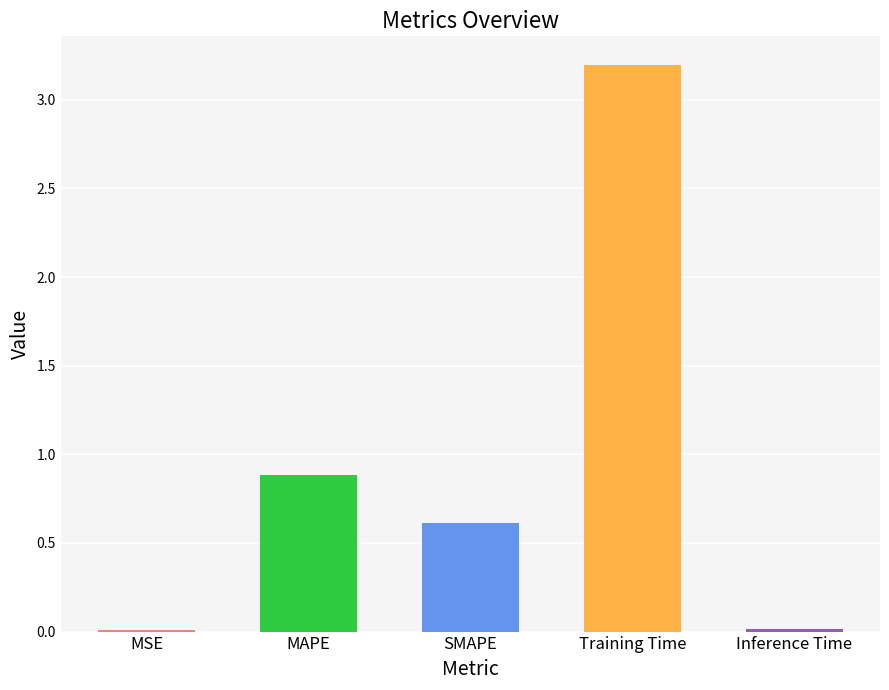

Between MAPE and MSE, which is larger?

MAPE